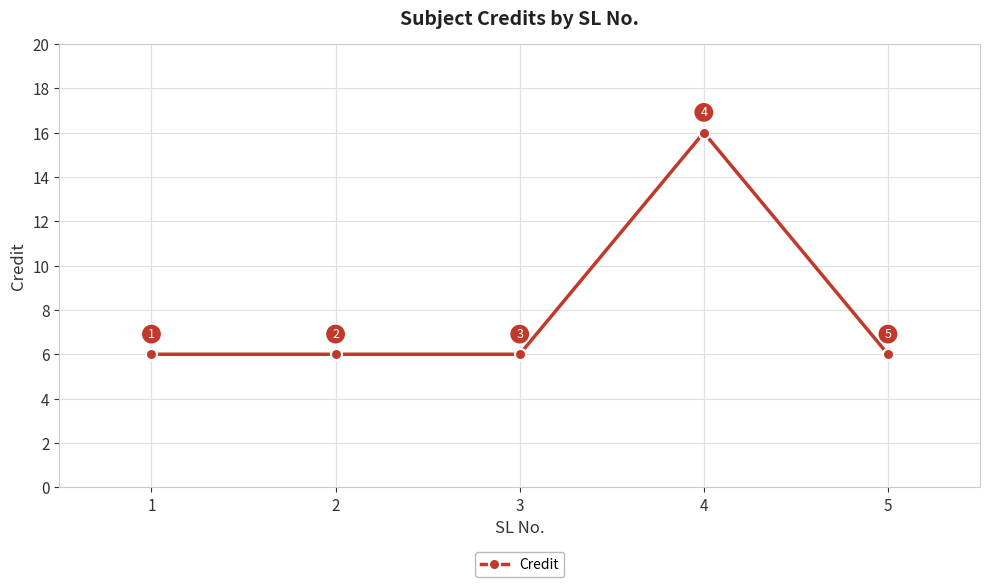

What value does the data have at 2, to the nearest 5?

5